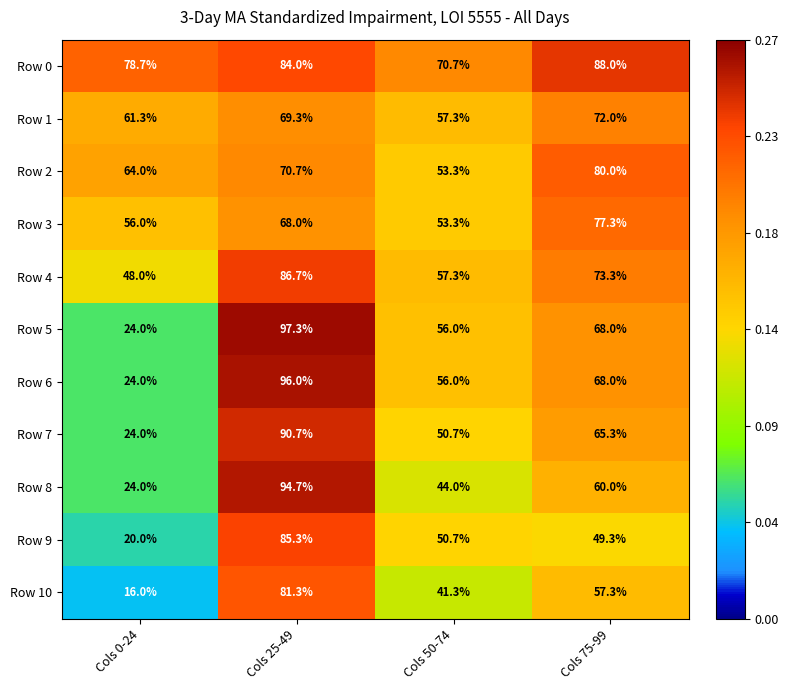

List the labels in order of Row 10 value, largest first.

Cols 25-49, Cols 75-99, Cols 50-74, Cols 0-24